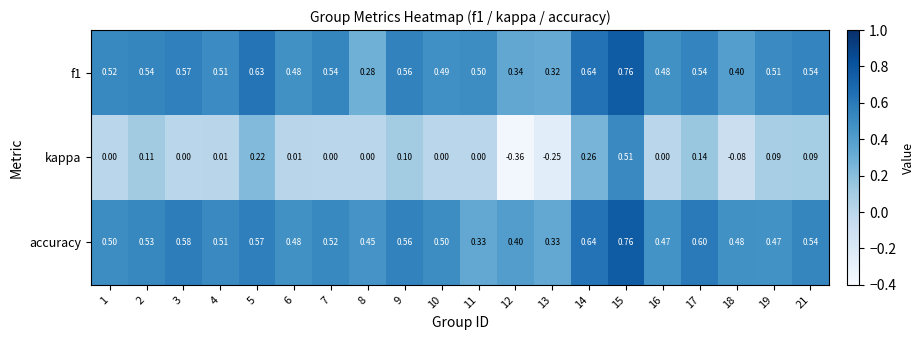

What is the difference between the highest and lowest values at 14?

0.4